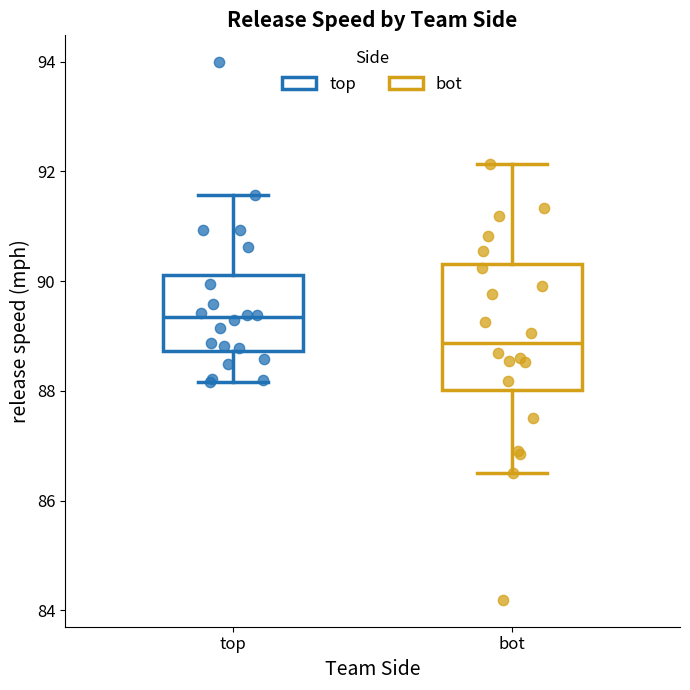

Reading left to right, transcribe this box plot: for each box, give where its median line is, the range the box spans, and where its two whiskers end, as read against the y-axis. The values are not printed on the chart, so give them approximately, as read against the axis.

top: median 89.4, box 88.8 to 90.2, whiskers 88.2 to 91.6
bot: median 88.8, box 88.0 to 90.4, whiskers 86.6 to 92.2